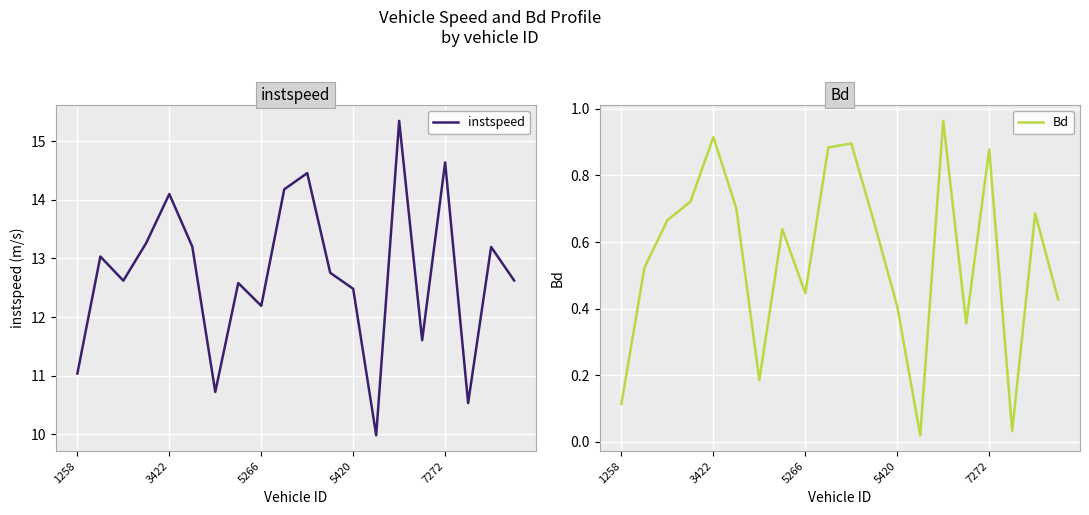

At which label is instspeed closest to 12?

5266